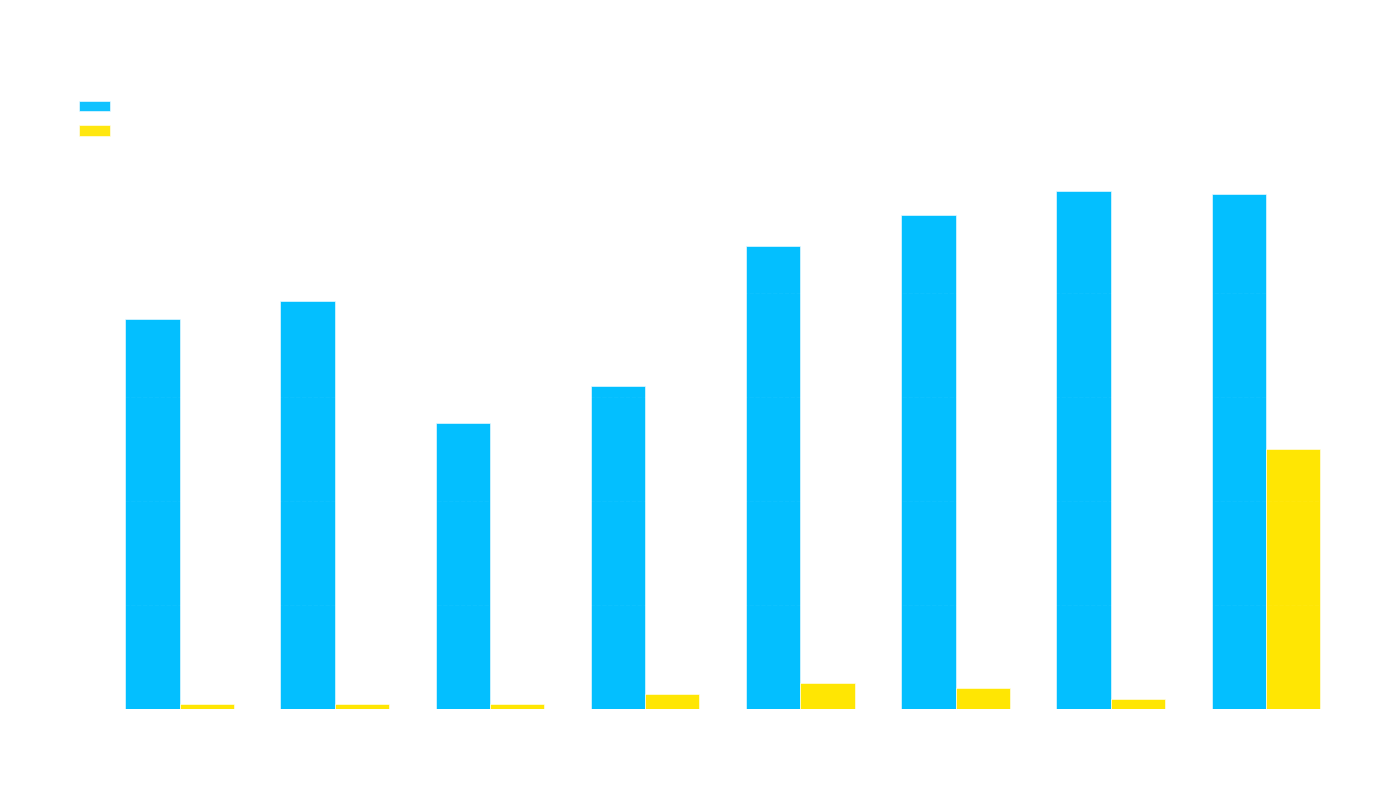

What is the value of the trade price bar at the 8th from the left?

99.0